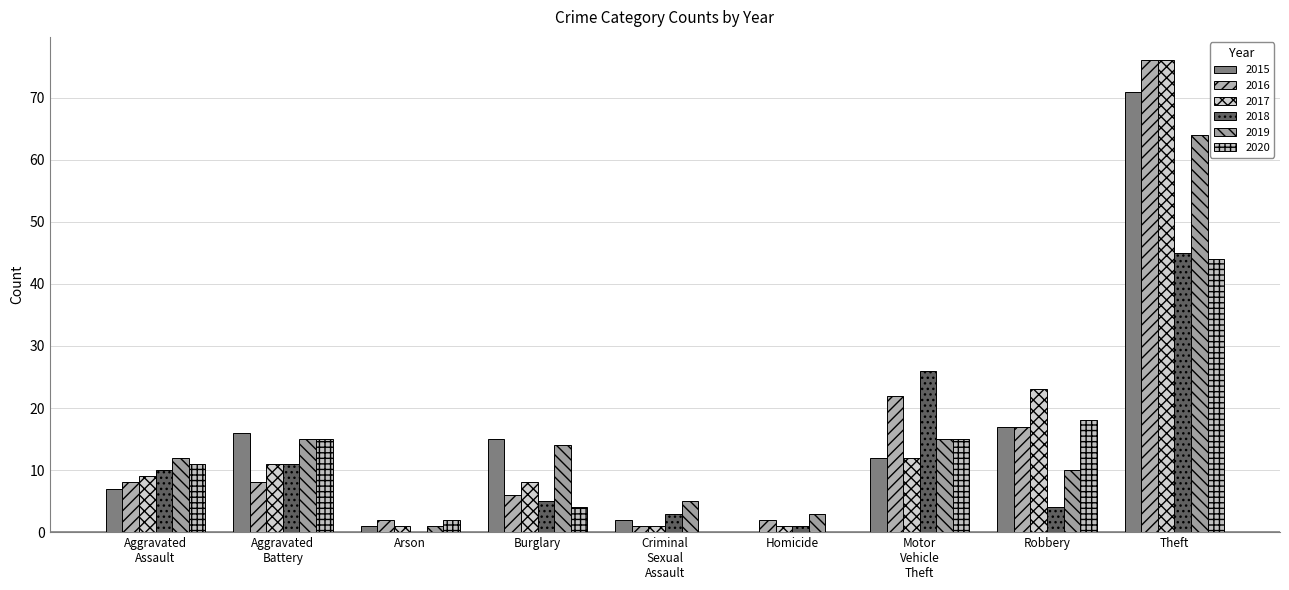

Reading left to right, transcribe all the data shown in this chart.

2015: 7	16	1	15	2	0	12	17	71
2016: 8	8	2	6	1	2	22	17	76
2017: 9	11	1	8	1	1	12	23	76
2018: 10	11	0	5	3	1	26	4	45
2019: 12	15	1	14	5	3	15	10	64
2020: 11	15	2	4	0	0	15	18	44